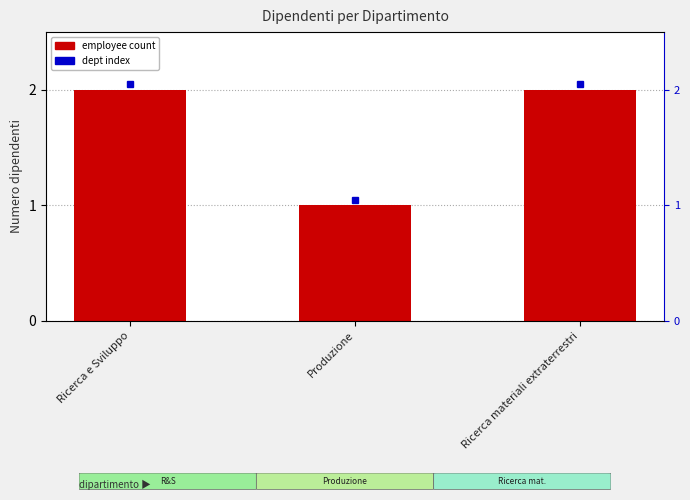

What value does the data have at Produzione?

1